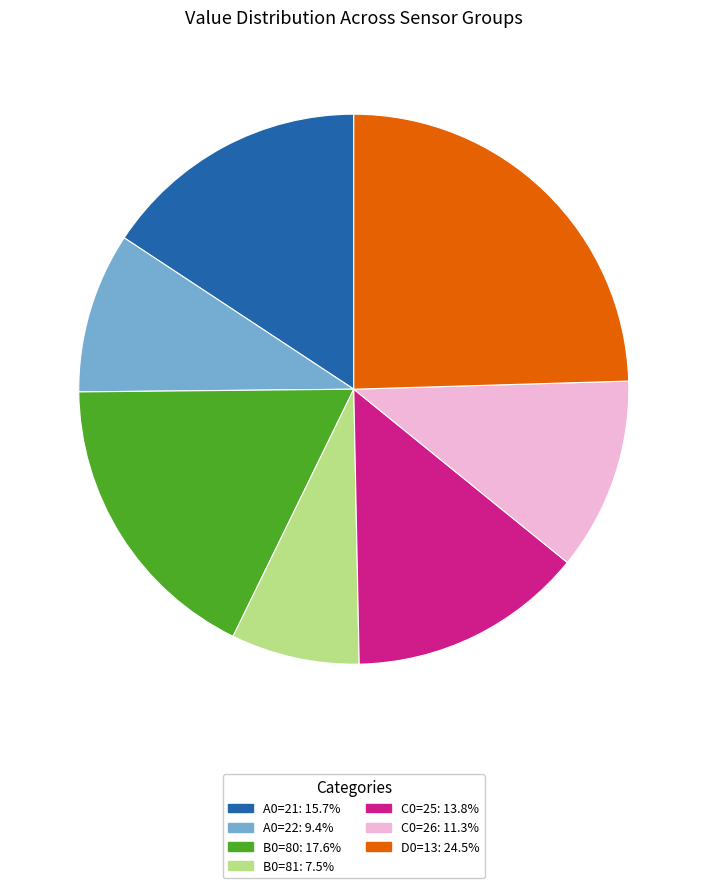

Which category has the smallest portion of the pie?

B0=81